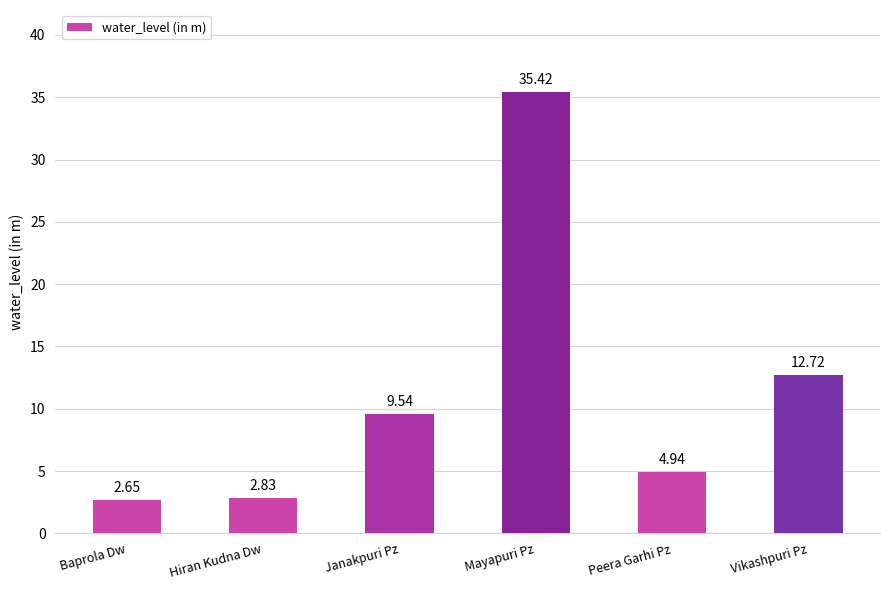

Are the bars grouped side by side (vs. stacked)?

No